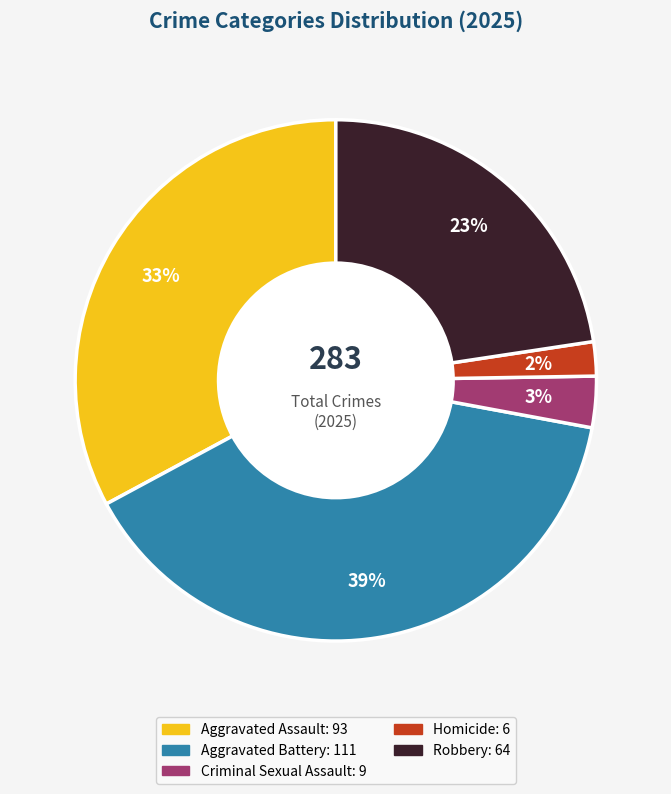

Between Homicide and Robbery, which is larger?

Robbery